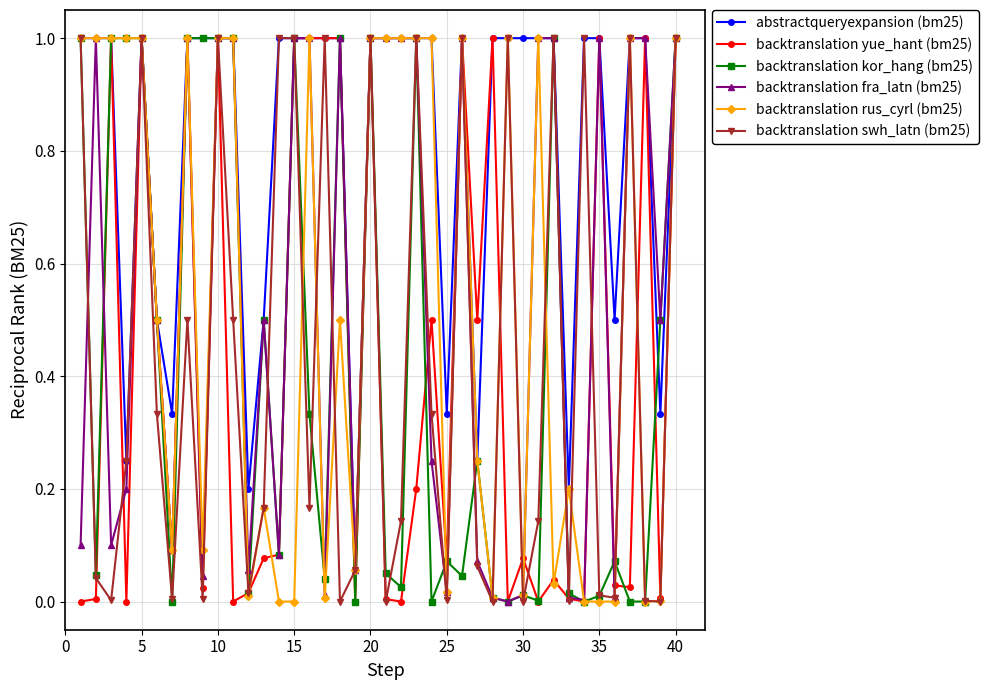

True or false: backtranslation kor_hang (bm25) and abstractqueryexpansion (bm25) cross at least once.

True